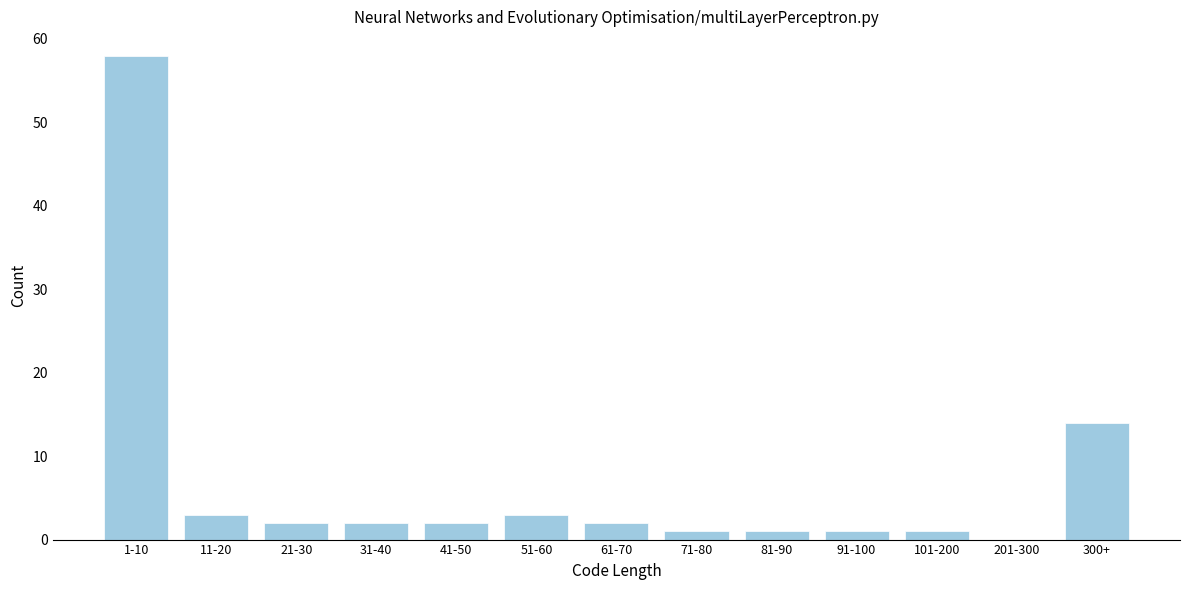

Reading right to left, extract all data points from this chart.

300+=14	201-300=0	101-200=1	91-100=1	81-90=1	71-80=1	61-70=2	51-60=3	41-50=2	31-40=2	21-30=2	11-20=3	1-10=58